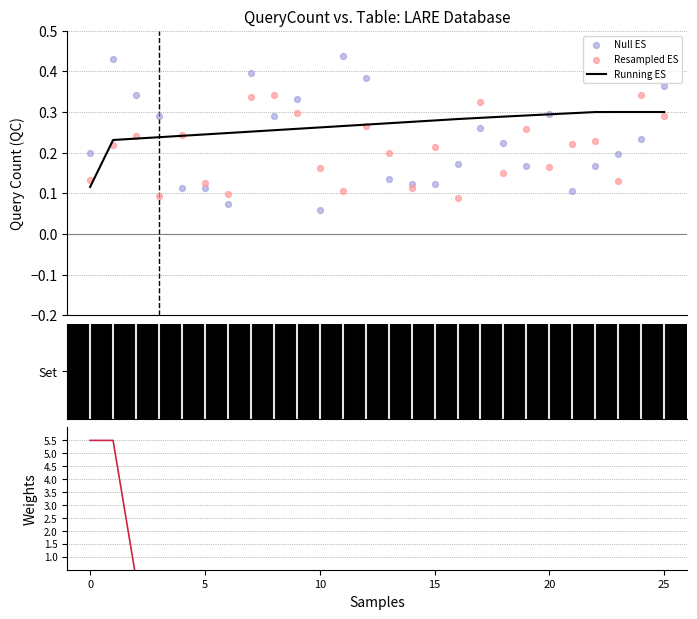

At how many categories does at least one series exceed 1?

2